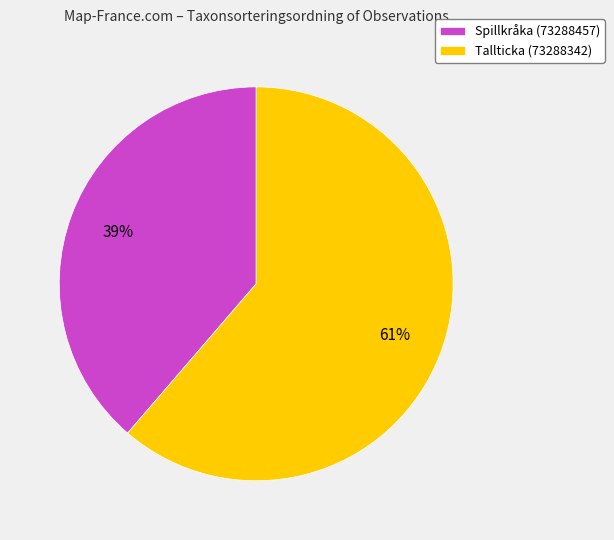

Between Spillkråka (73288457) and Tallticka (73288342), which is larger?

Tallticka (73288342)